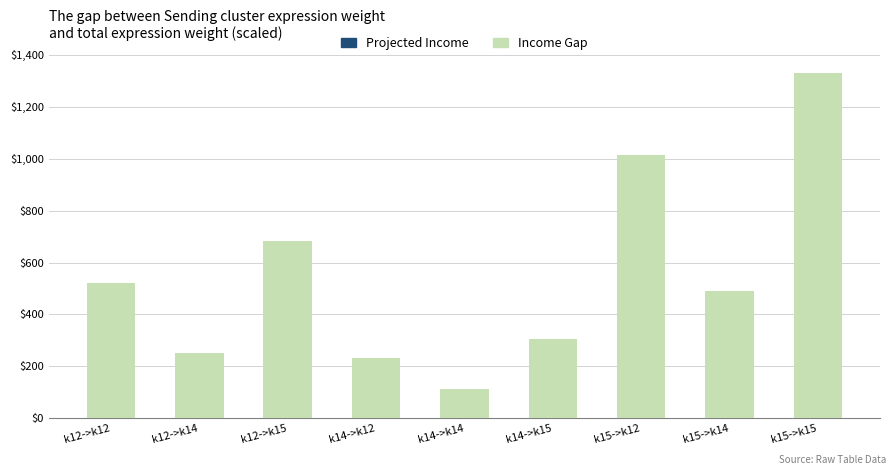

At which category is the sum across all series the highest?

k15->k15